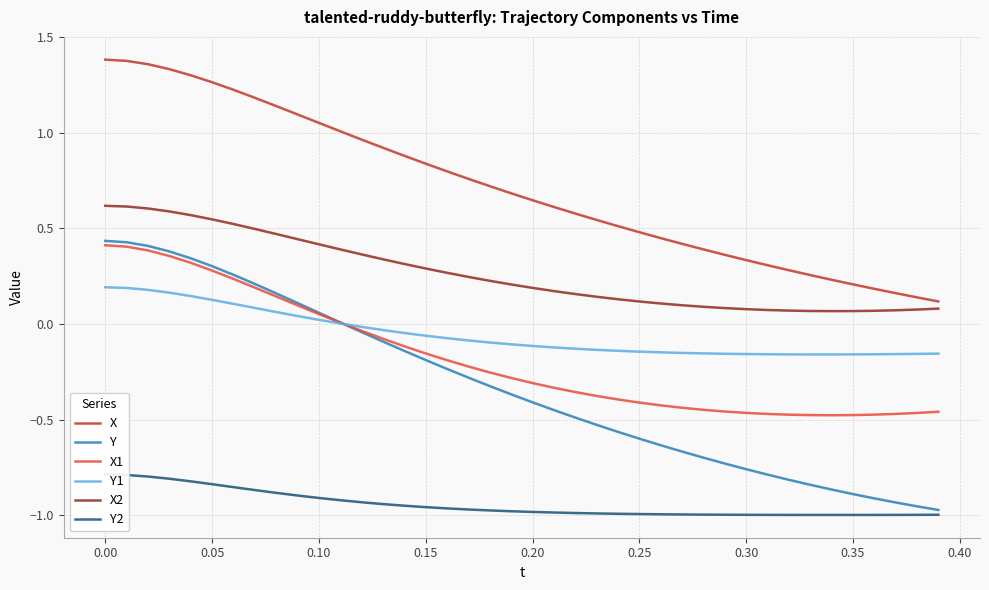

At how many categories does at least one series exceed 0?

40